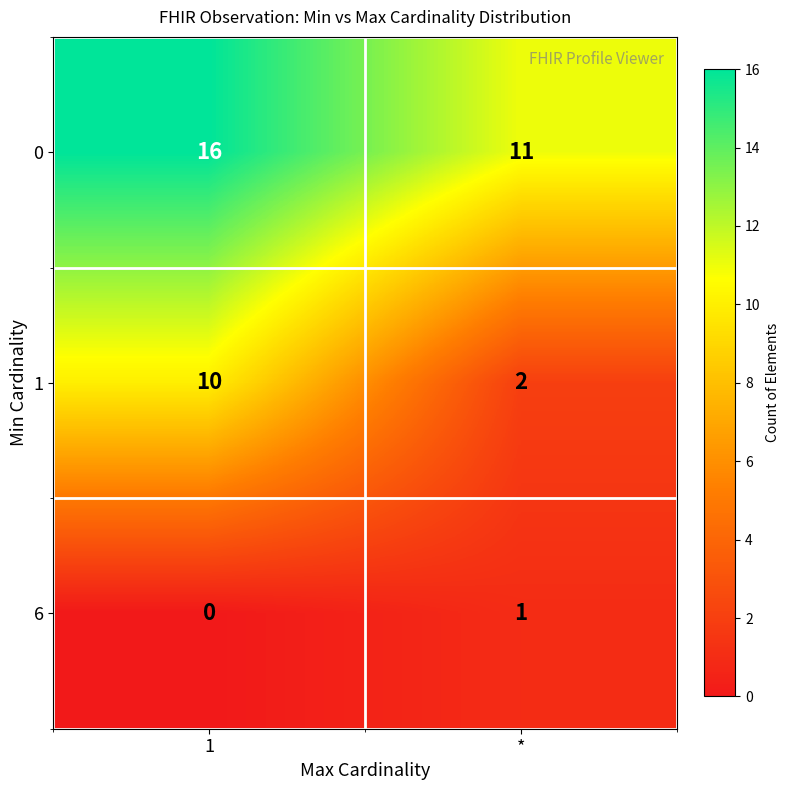

What is the spread (max minus min) of values at *?

10